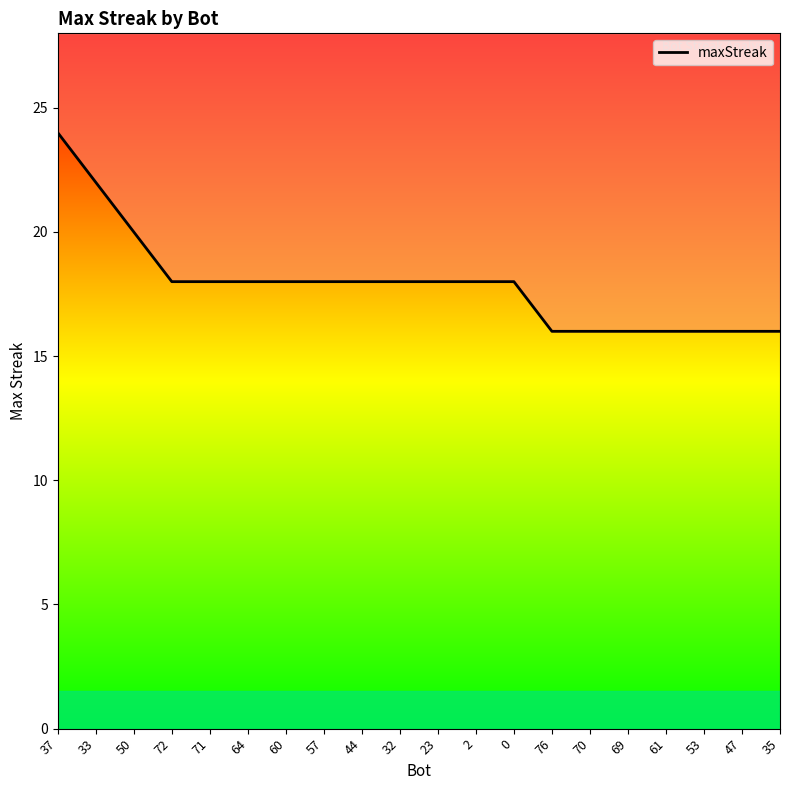

Reading left to right, list all the values displayed in this chart.

24	22	20	18	18	18	18	18	18	18	18	18	18	16	16	16	16	16	16	16